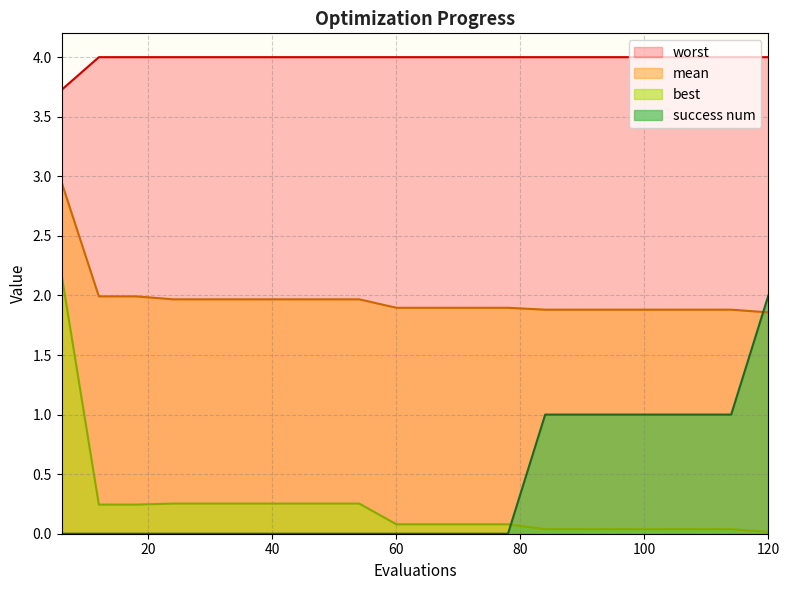

True or false: worst and success num intersect in this chart.

False